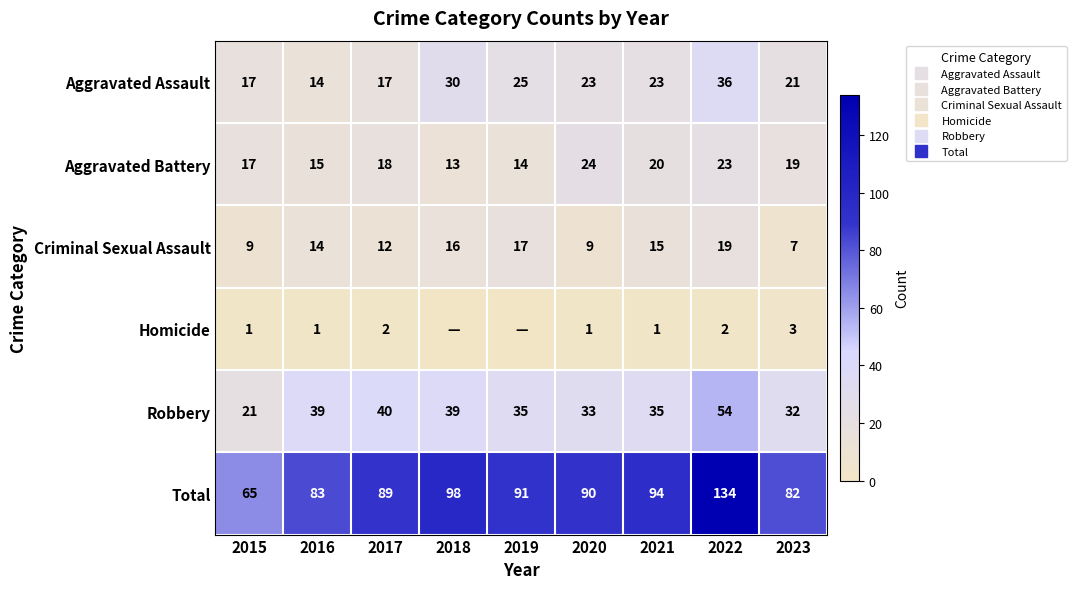

What is the highest value of the Total series?

134